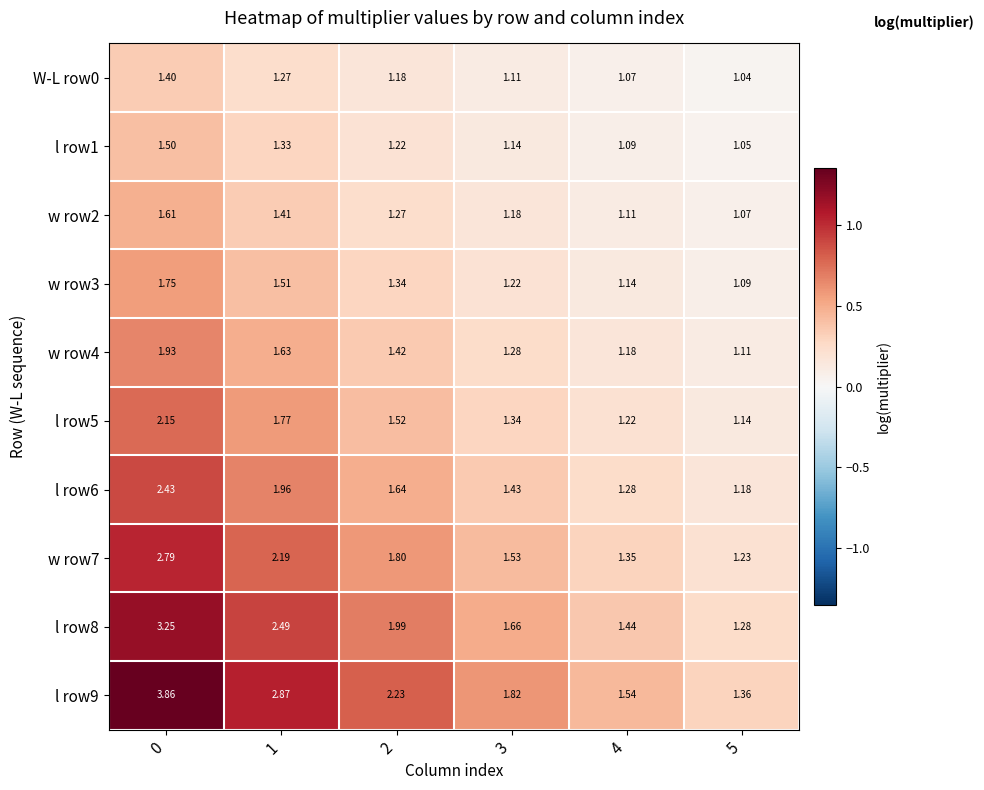

Is the value of W-L row0 at 0 greater than the value of w row2 at 3?

Yes